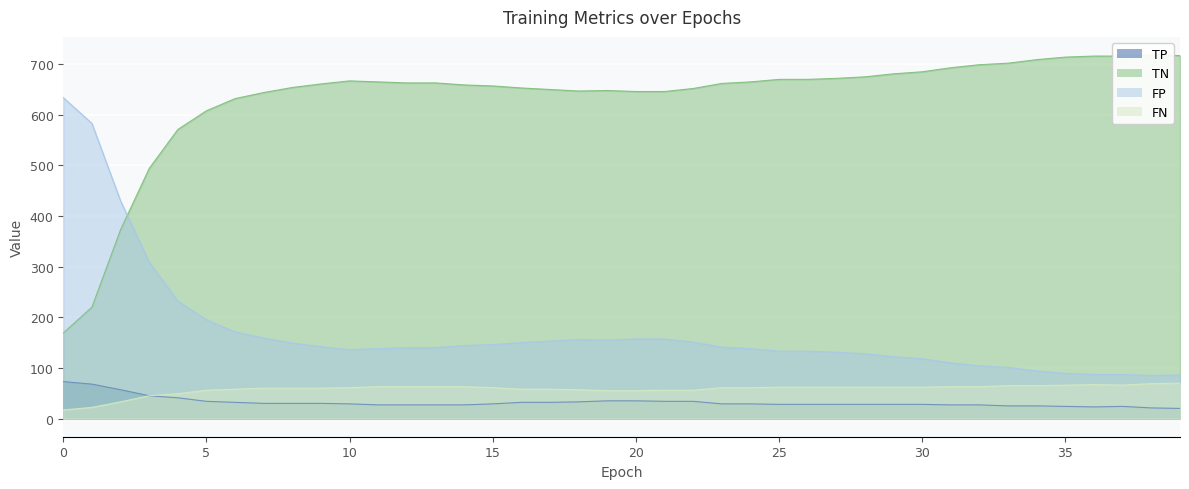

What is the maximum value for FN (line)?

70